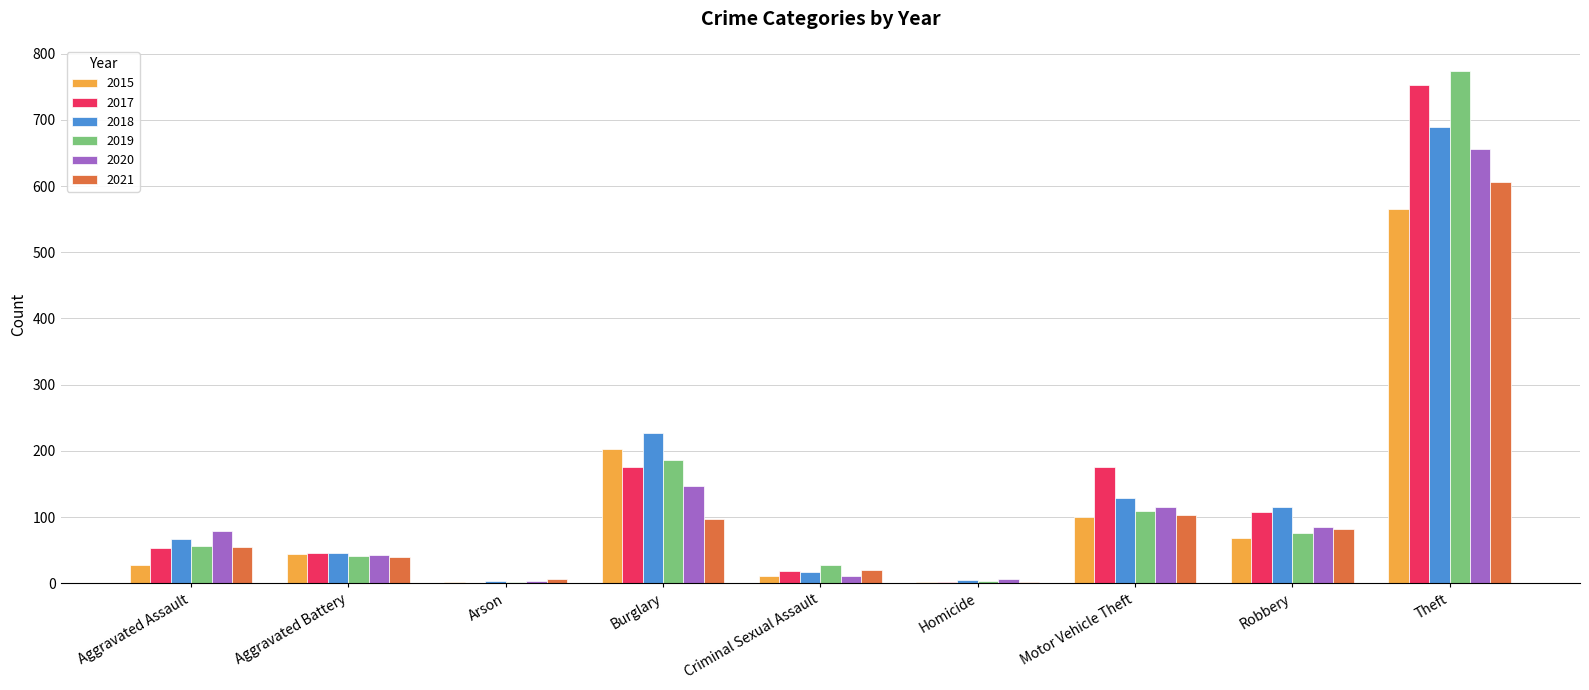

What is the approximate value of 2021 at Theft?

606